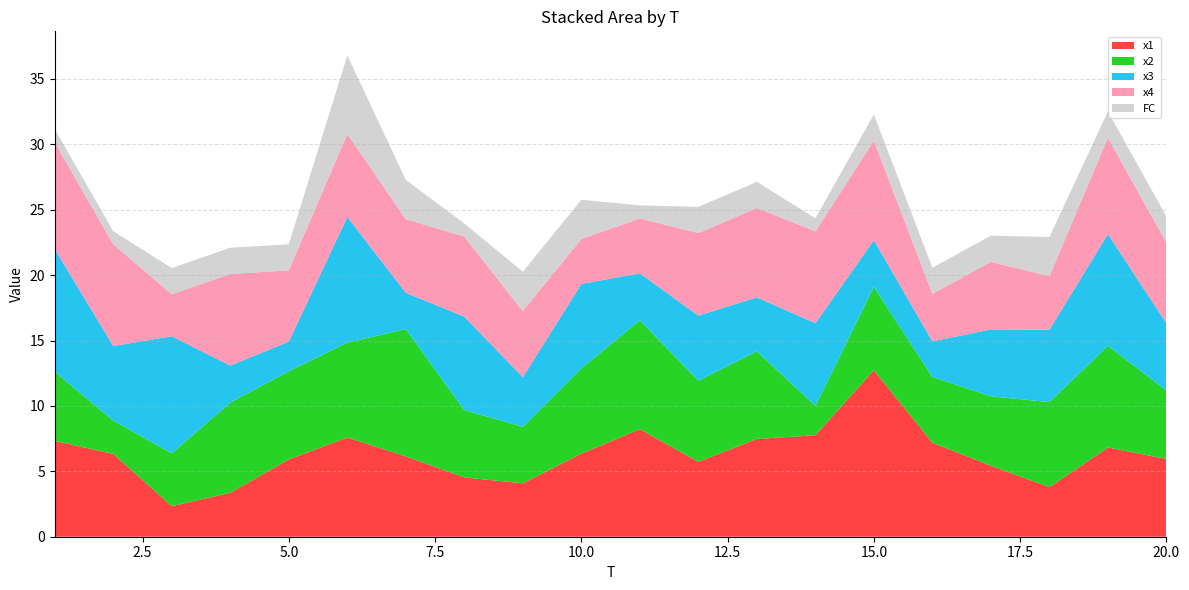

Reading left to right, list all the values displayed in this chart.

x1: 7.3	6.3	2.3	3.4	5.9	7.6	6.1	4.5	4.1	6.4	8.2	5.7	7.5	7.8	12.7	7.2	5.4	3.8	6.8	5.9
x2: 5.3	2.5	4.0	6.9	6.7	7.3	9.7	5.1	4.3	6.5	8.3	6.2	6.7	2.2	6.4	5.0	5.3	6.5	7.8	5.2
x3: 9.4	5.7	9.0	2.8	2.3	9.6	2.8	7.1	3.8	6.5	3.6	5.0	4.1	6.3	3.6	2.7	5.1	5.5	8.5	5.1
x4: 8.2	7.8	3.2	7.0	5.4	6.3	5.6	6.1	5.1	3.4	4.2	6.3	6.8	7.0	7.6	3.6	5.2	4.1	7.4	6.2
FC: 1.0	1.0	2.0	2.0	2.0	6.0	3.0	1.0	3.0	3.0	1.0	2.0	2.0	1.0	2.0	2.0	2.0	3.0	2.0	2.0